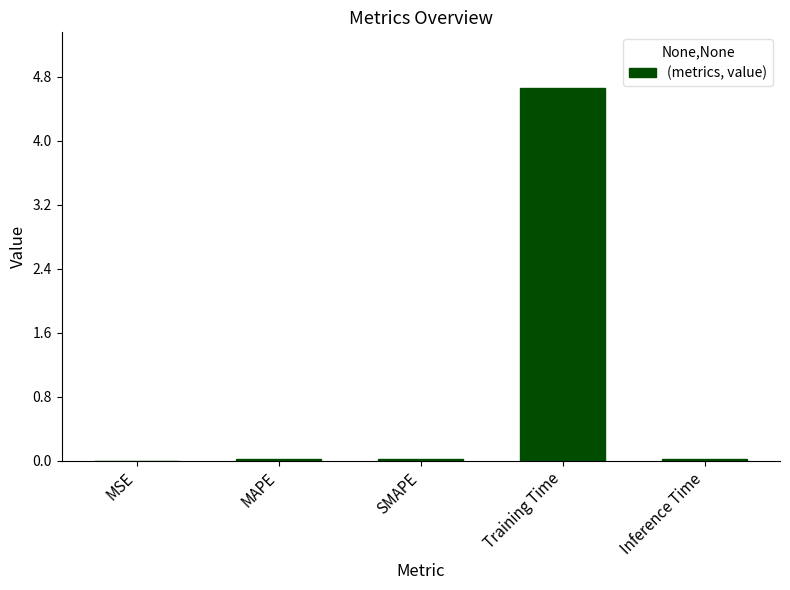

What is the maximum value shown in the chart?

4.7